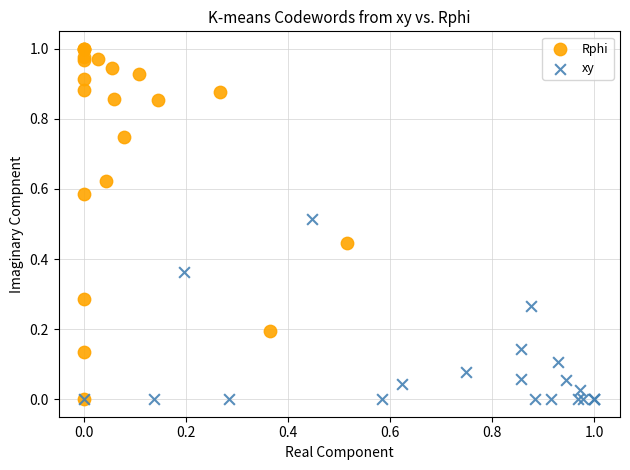

Which series contains the highest Y value?

Rphi